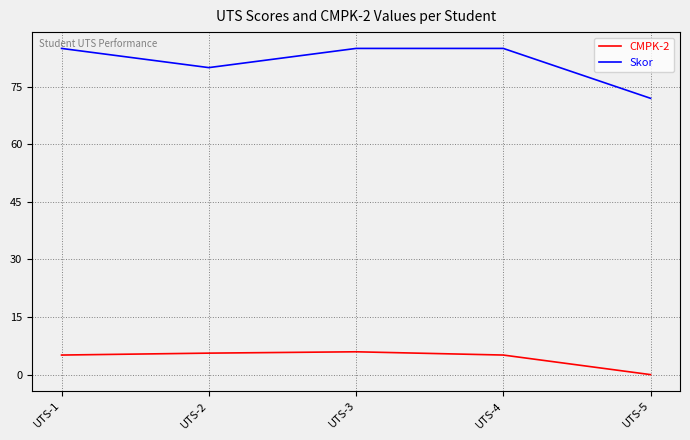

What is the average value of the Skor series?

81.4